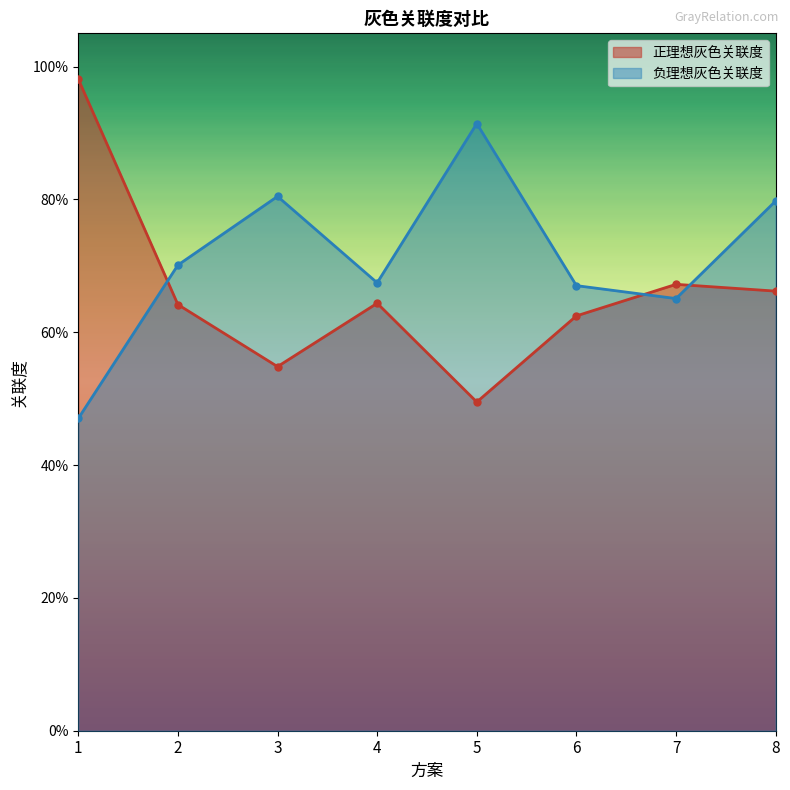

How many times do 正理想灰色关联度 and 负理想灰色关联度 cross each other?

3